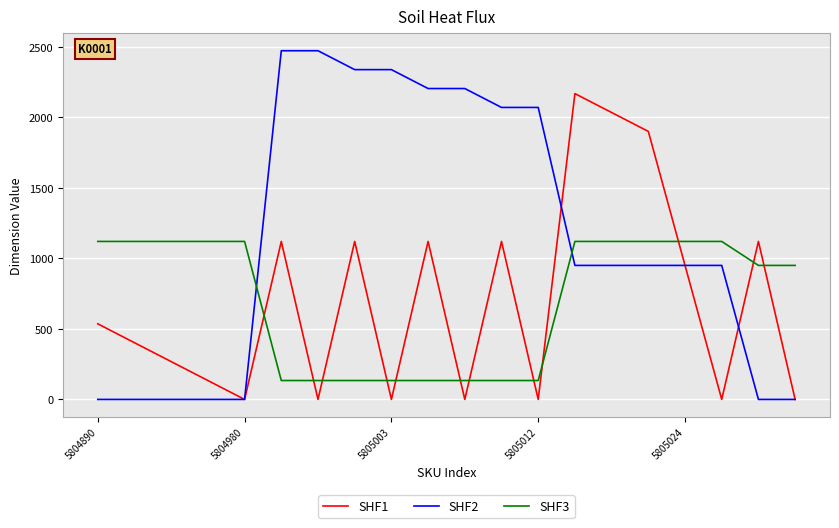

True or false: SHF3 and SHF1 cross at least once.

True